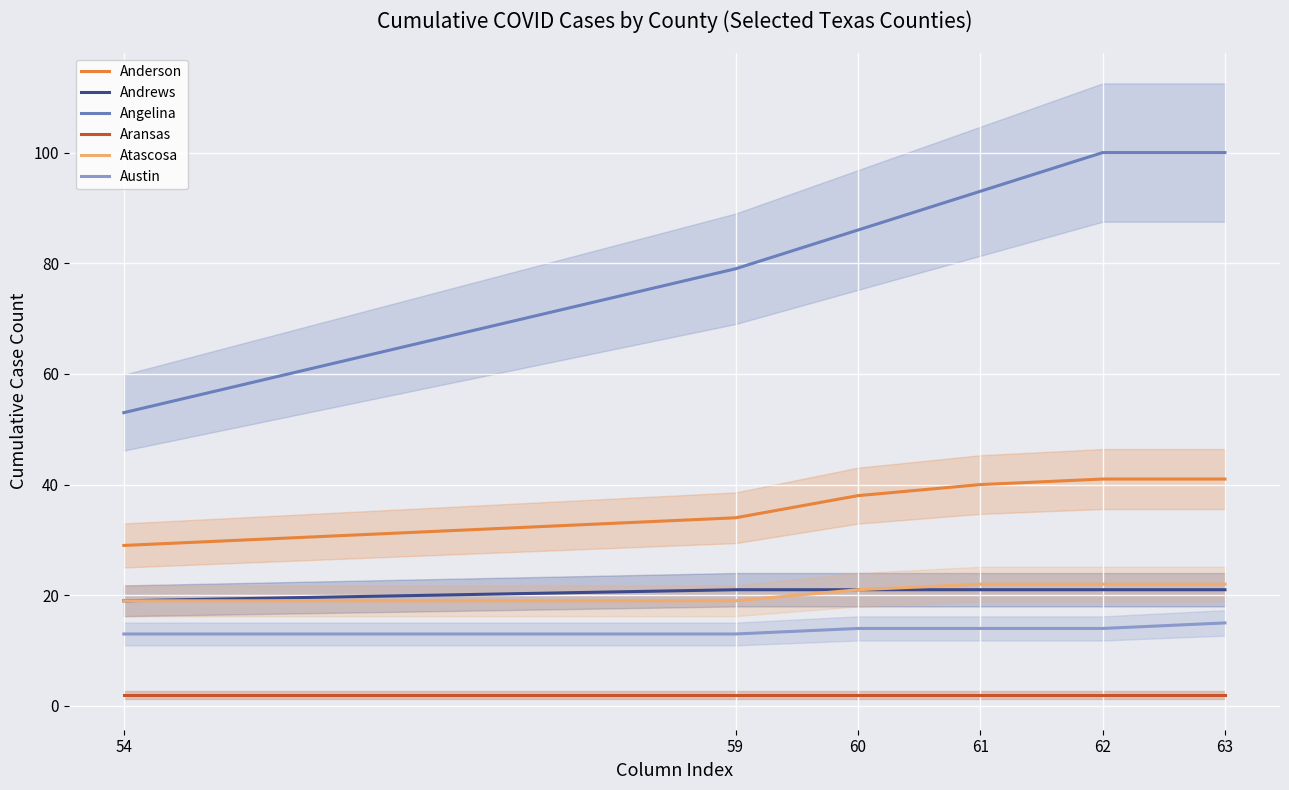

At how many categories does at least one series exceed 63?

5